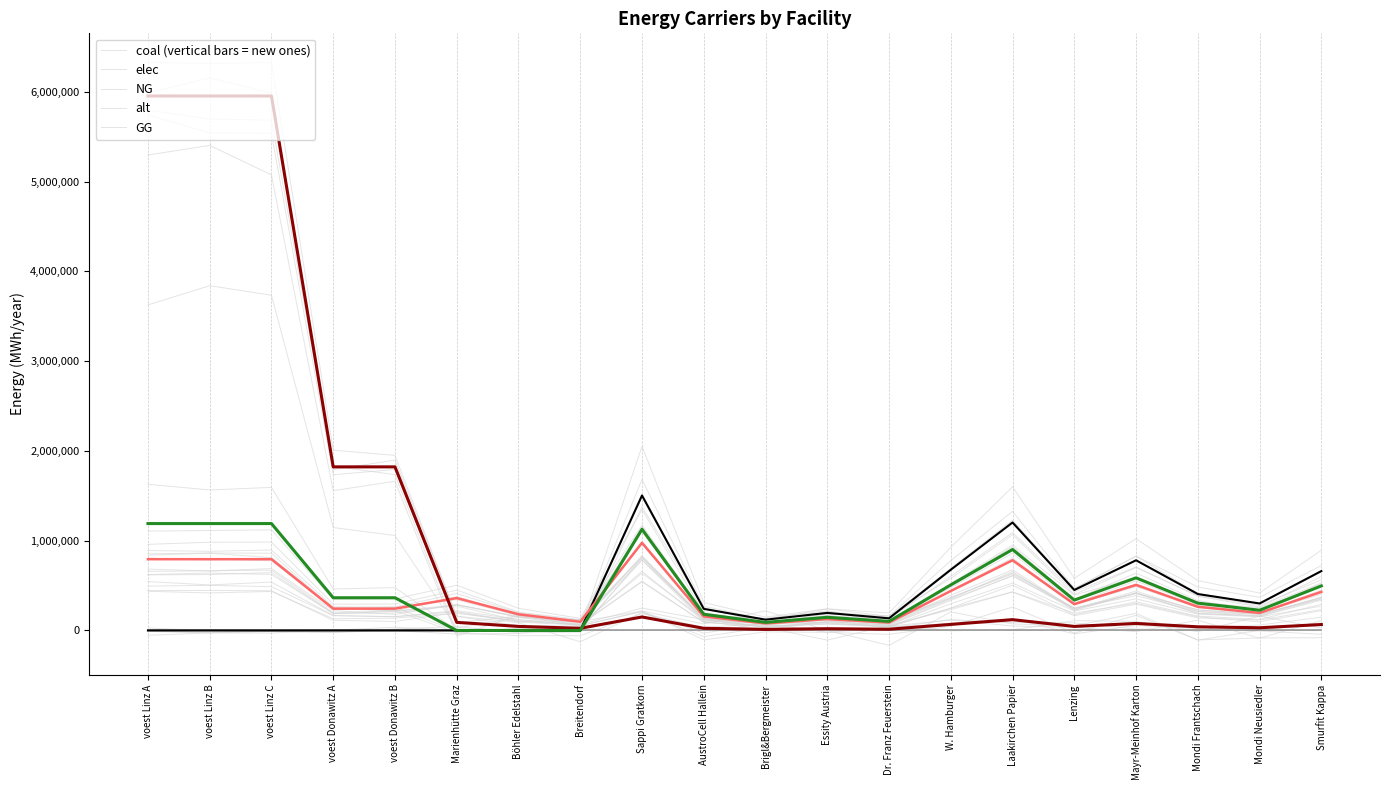

What is the spread (max minus min) of values at voest Linz C?

5954027.8